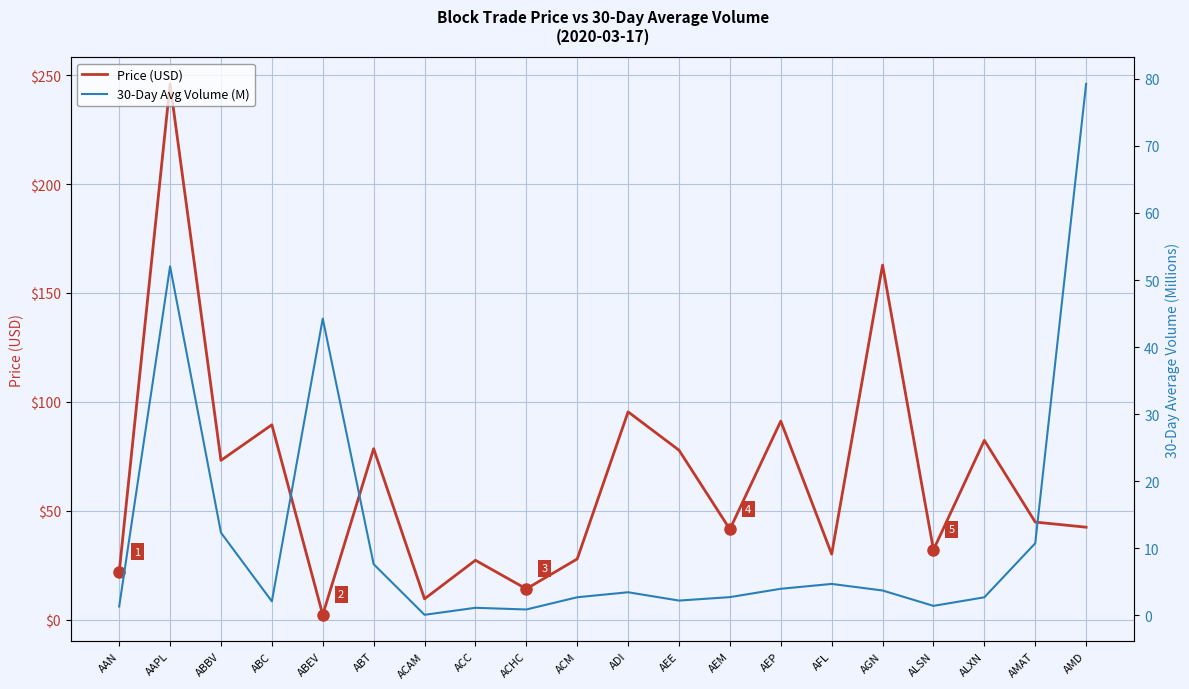

Between ACC and AFL, which is larger?

AFL